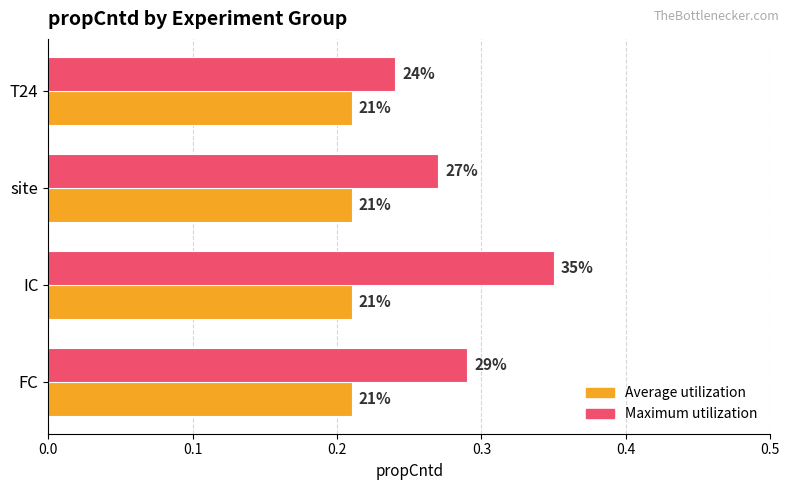

What are all the series names shown in the legend?

Average utilization, Maximum utilization